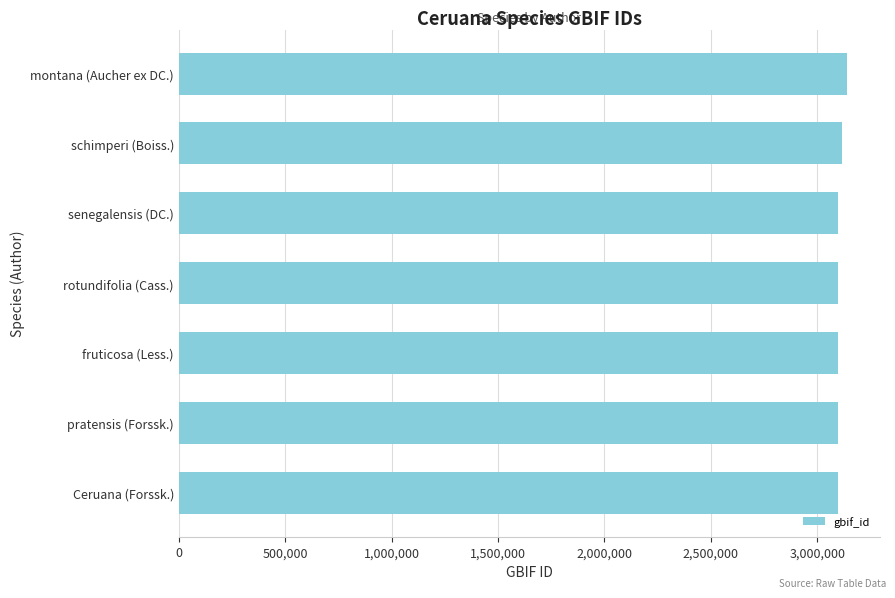

What is the average value?

3105414